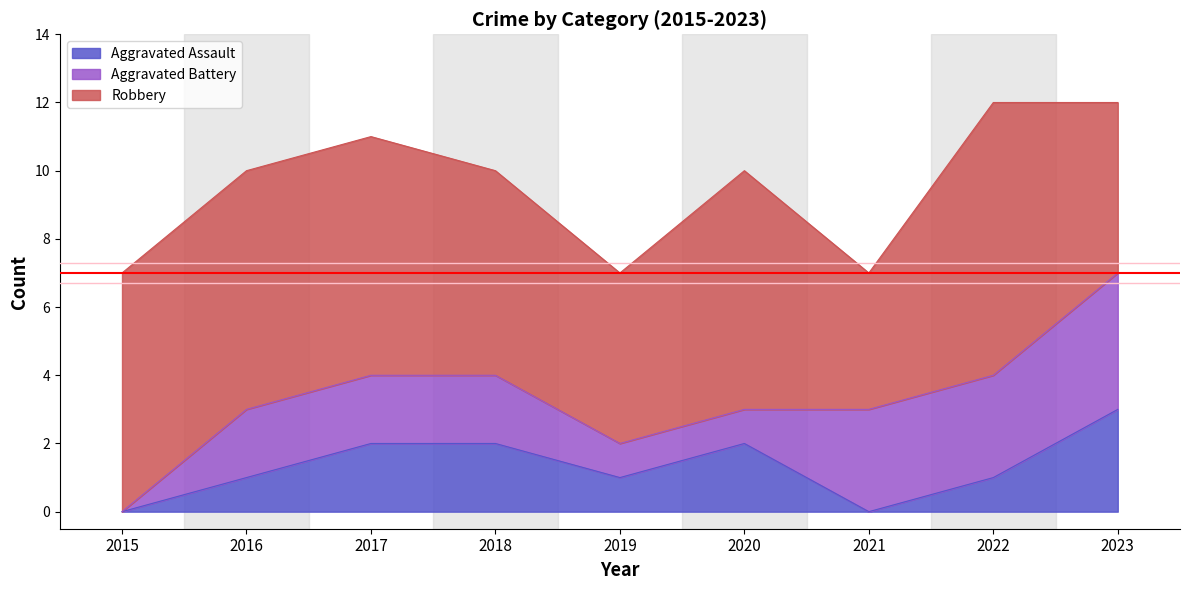

What are all the series names shown in the legend?

Aggravated Assault, Aggravated Battery, Robbery